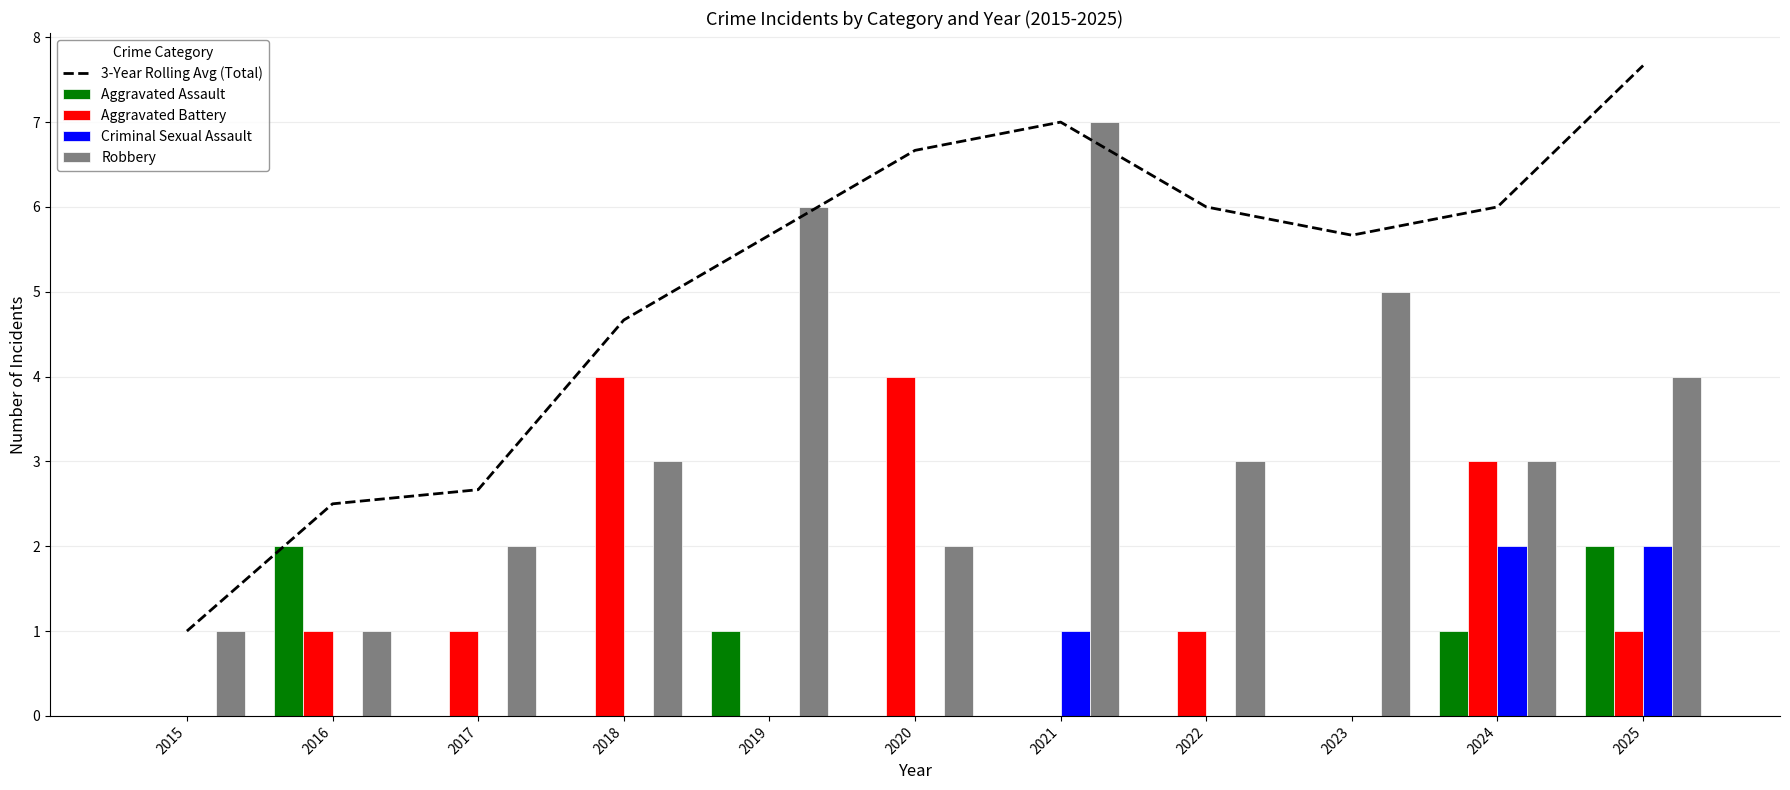

How many distinct data groups are displayed?

5